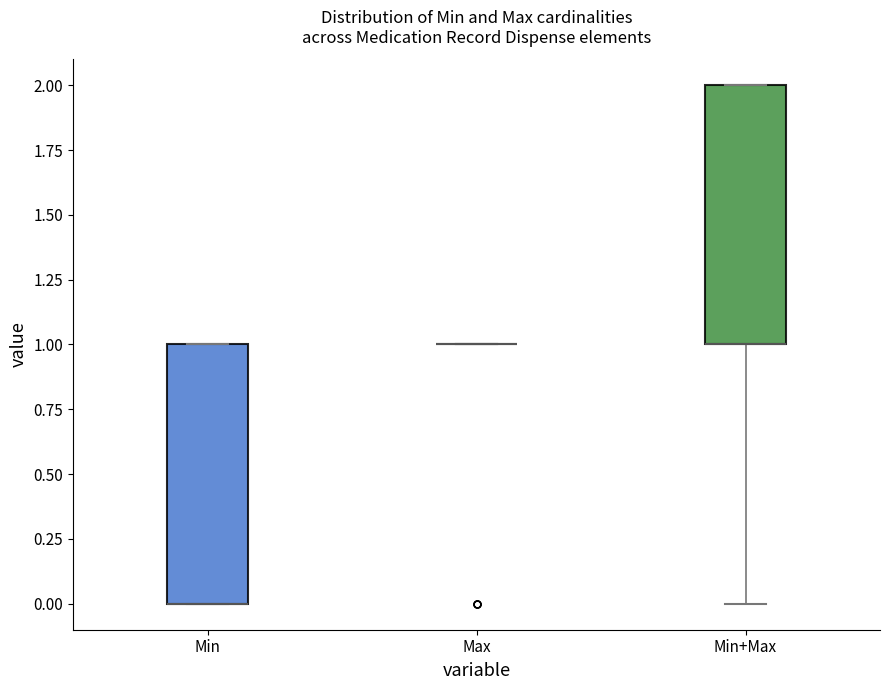

Reading left to right, read every box against the y-axis: the position of its median line, the range the box covers, and the ends of its whiskers. The values are not printed on the chart, so give them approximately, as read against the axis.

Min: median 0 (drawn on the box's lower edge), box 0 to 1, whiskers 0 to 1
Max: box collapsed to a line at 1, whiskers 1 to 1
Min+Max: median 1 (drawn on the box's lower edge), box 1 to 2, whiskers 0 to 2